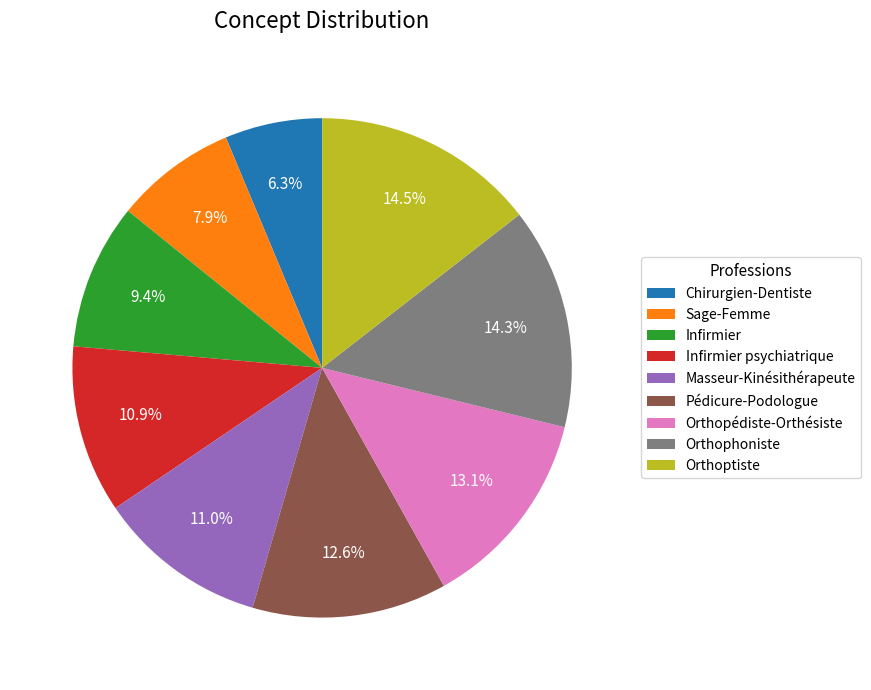

Is there any slice that represents more than half of the pie?

No